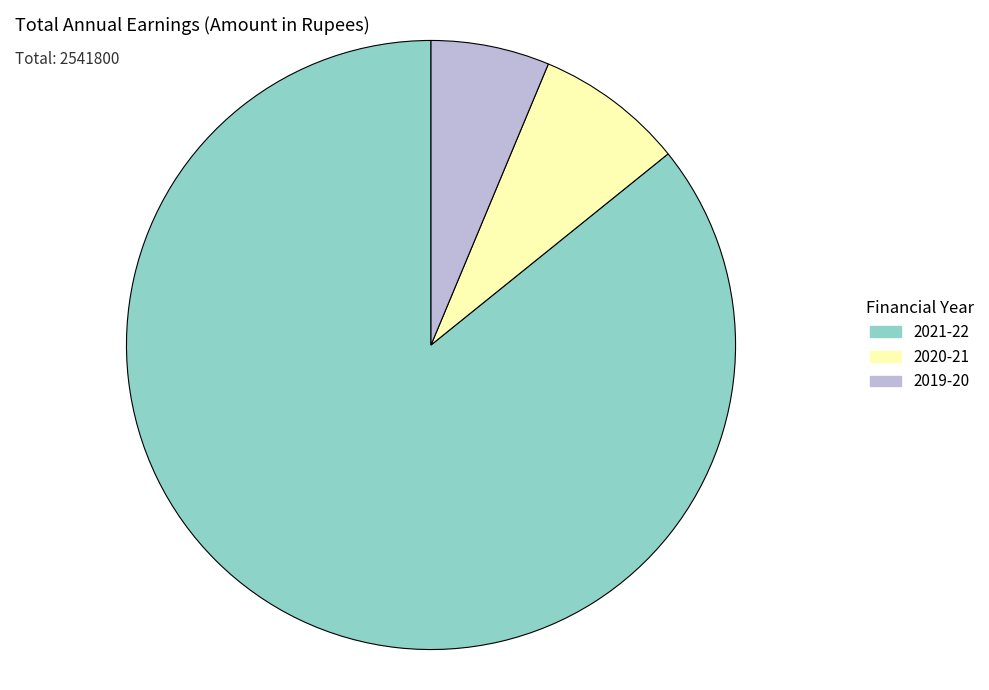

Do 2020-21 and 2021-22 together represent more than half of the pie?

Yes